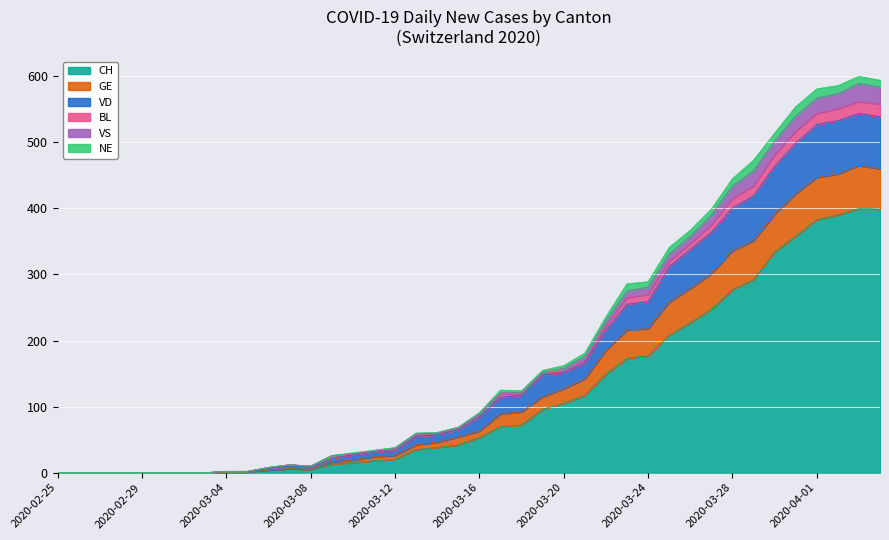

What is the maximum value for CH?

400